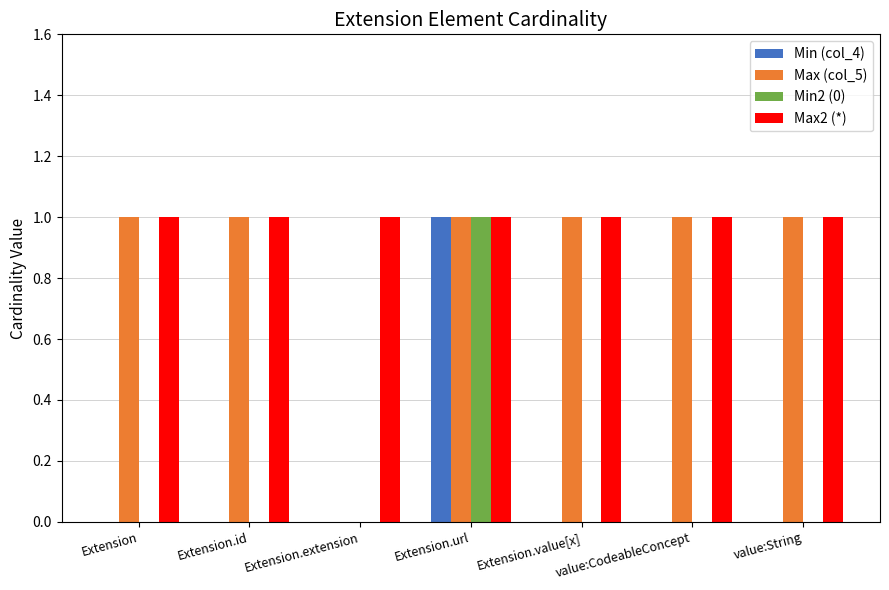

Is it true that Min (col_4) equals 0 at Extension.value[x]?

True